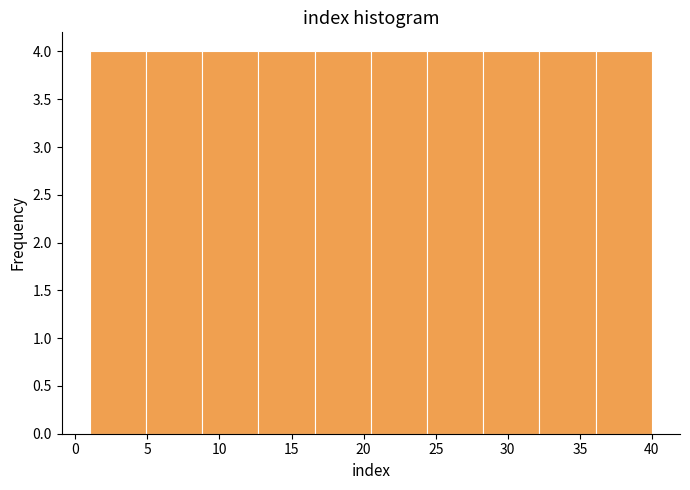

What is the height of the bar covering 4.9 to 8.8 on the x-axis? Neither the bar edges nor the heights are printed on the chart, so give them approximately, as read against the axes.

4